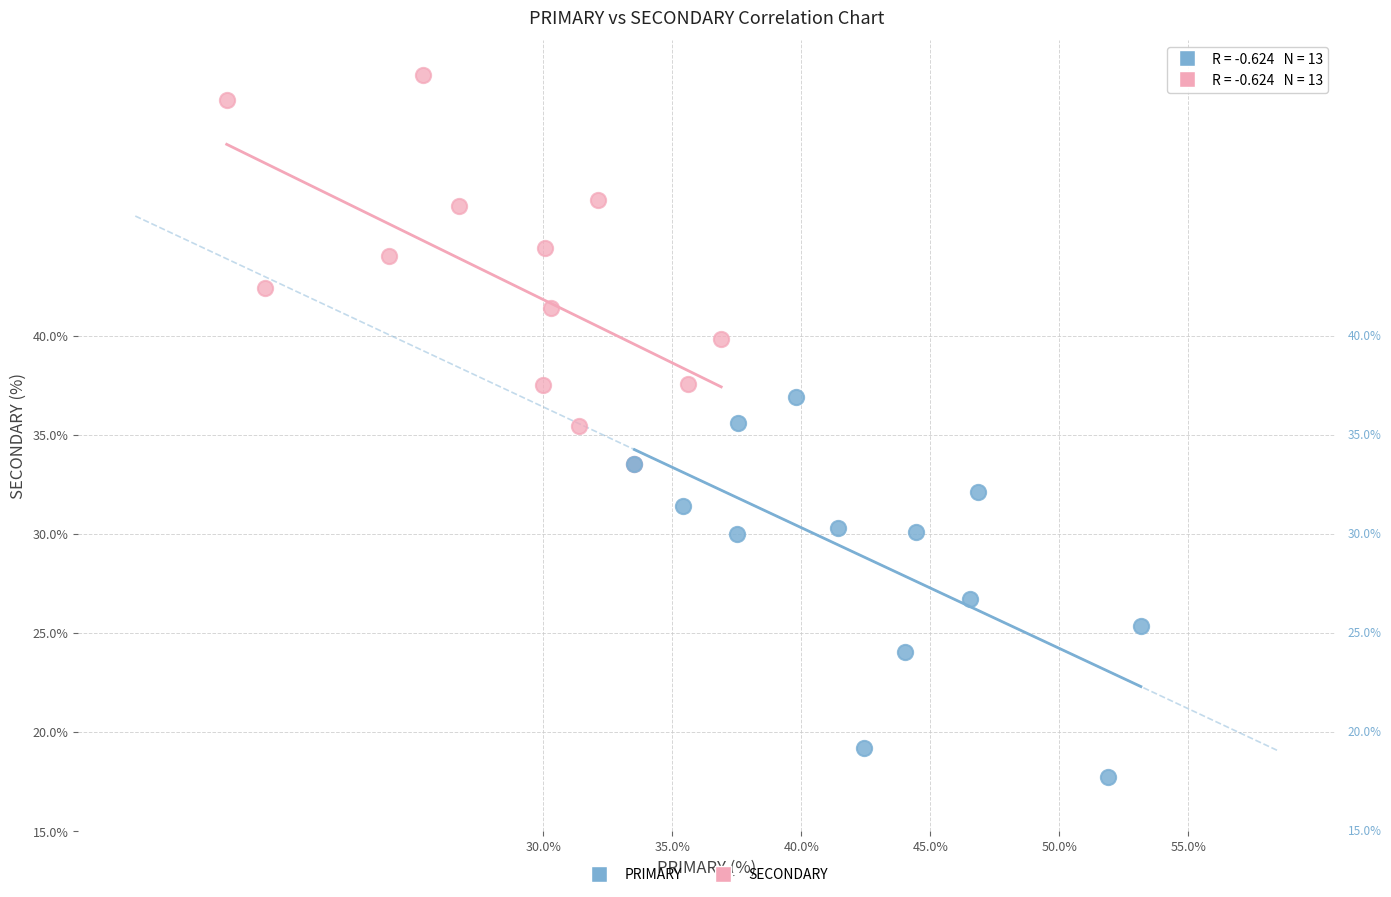

Which series reaches the minimum Y coordinate?

PRIMARY